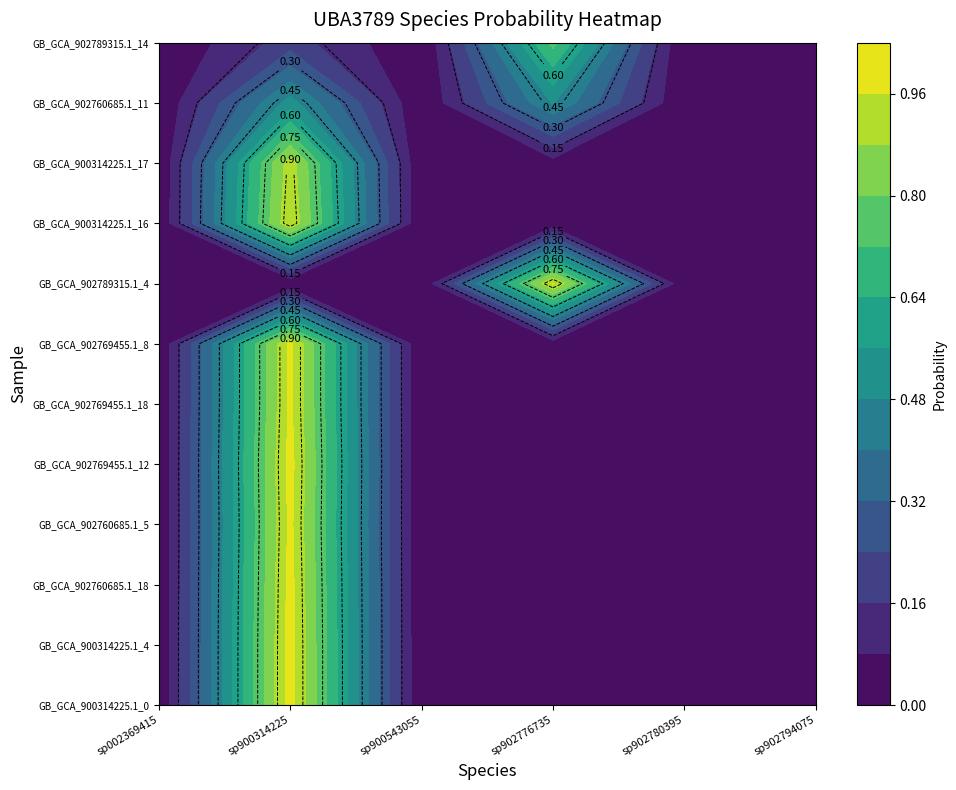

Is it true that GB_GCA_902789315.1_14.fasta equals 0.0 at 5?

True